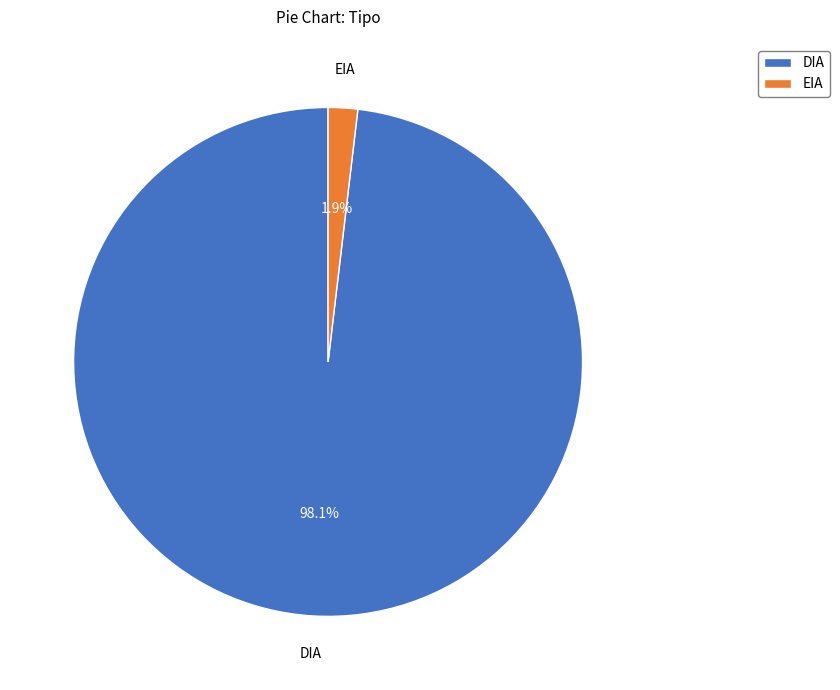

Combined, do EIA and DIA account for over 50%?

Yes